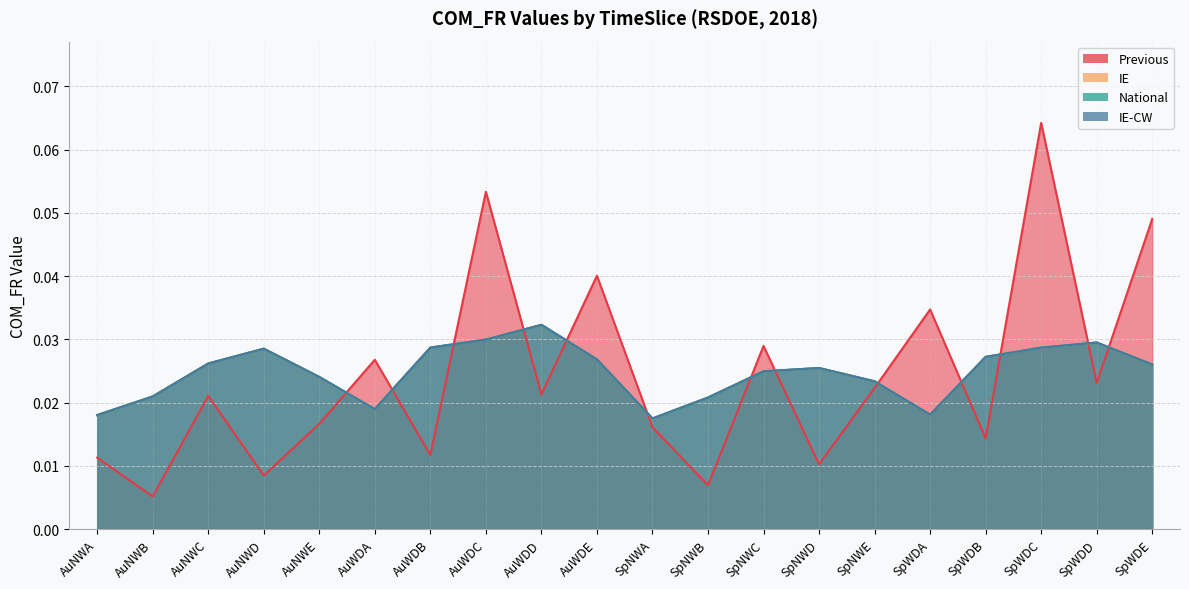

What position from the left is AuNWC?

3